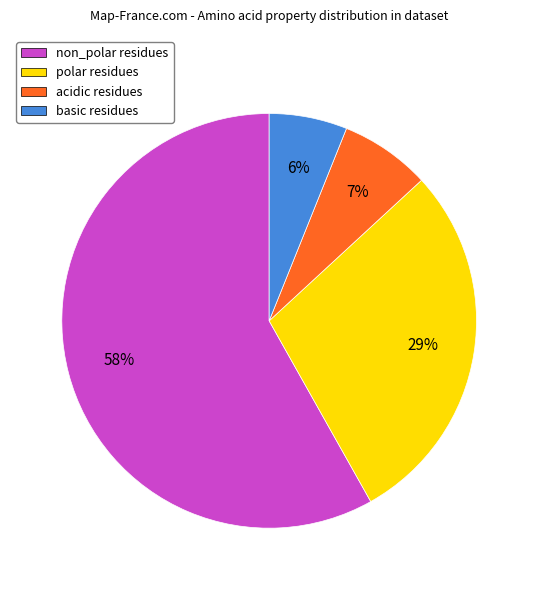

Which has a higher value, polar residues or acidic residues?

polar residues